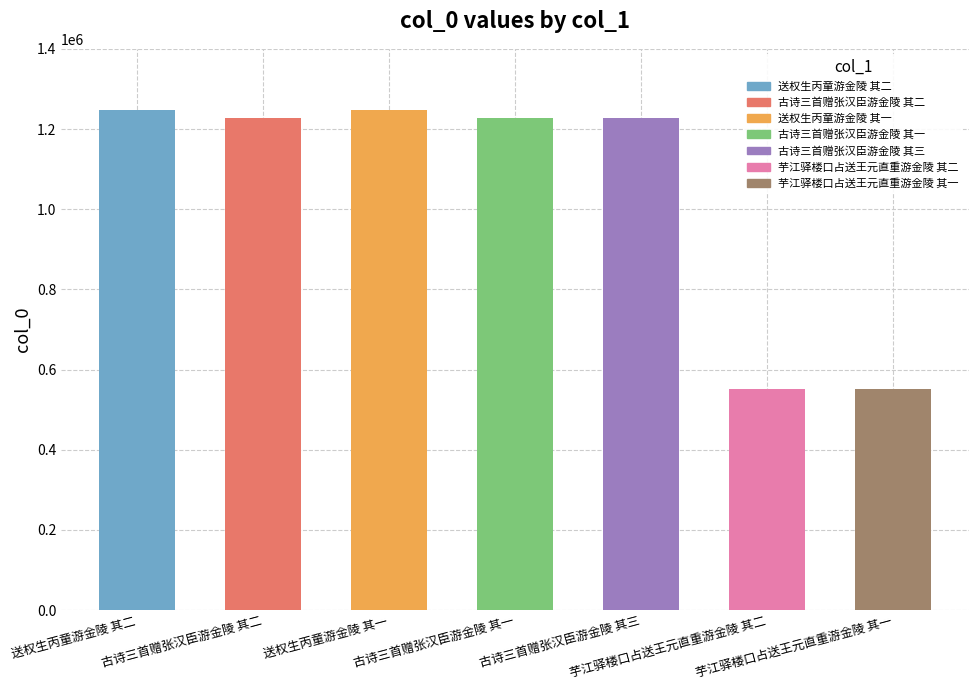

How many bars are there in total?

7